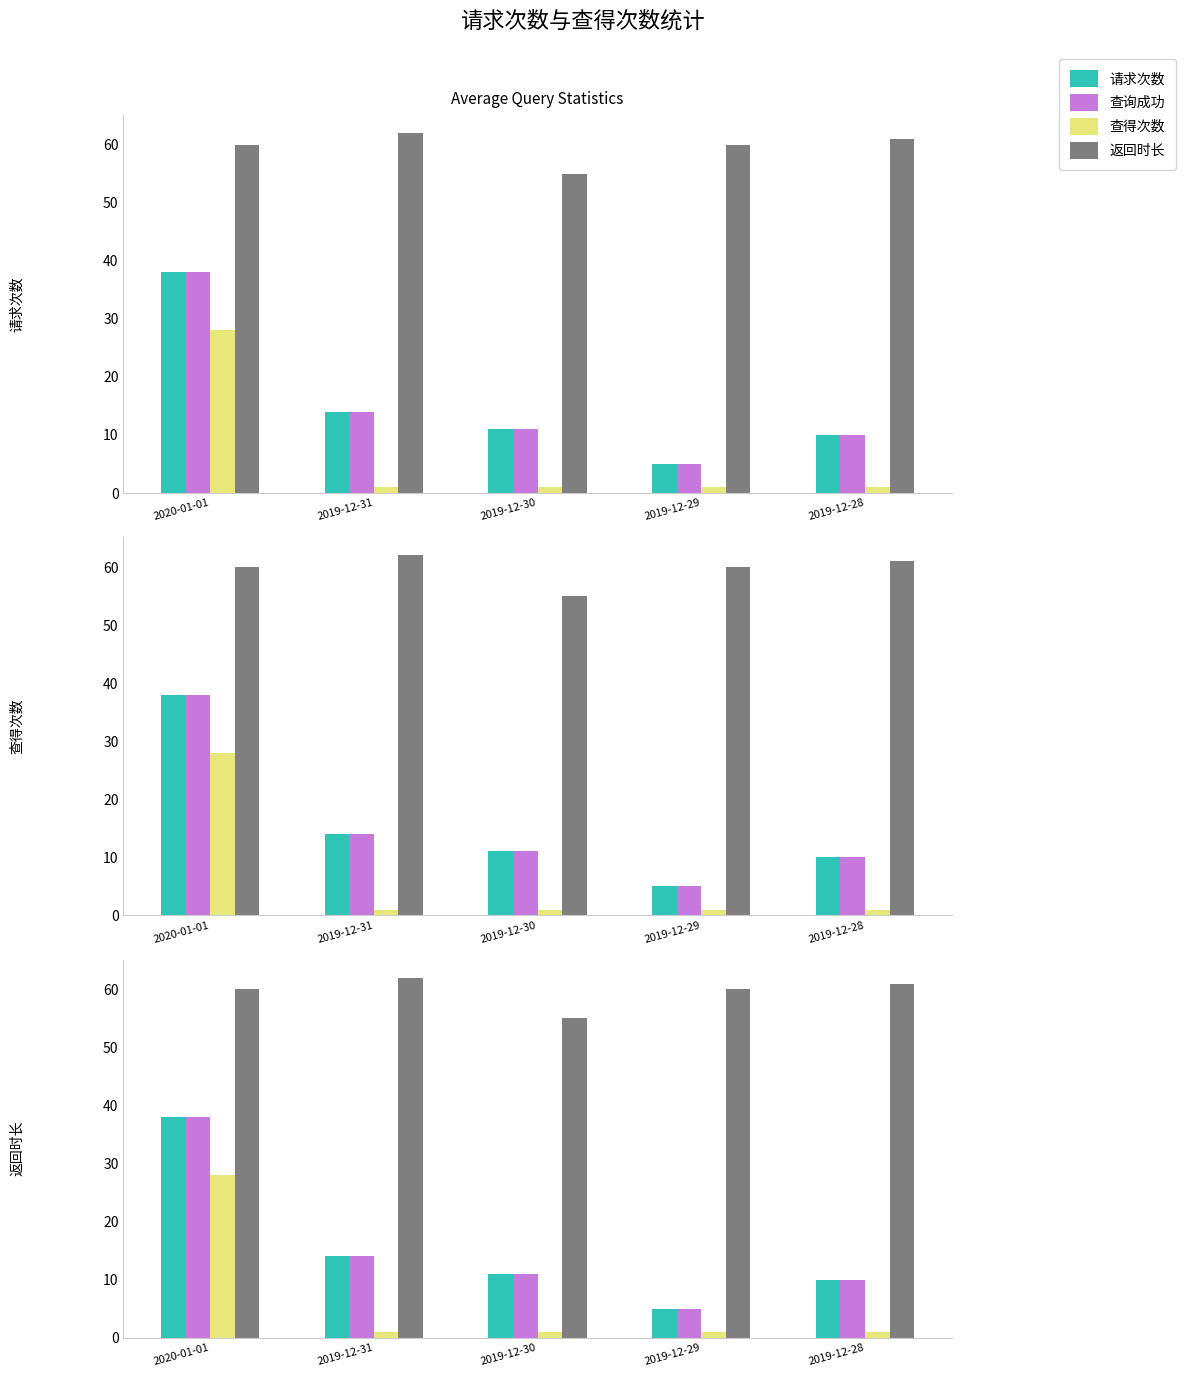

What is the label of the 1st bar from the right?

2019-12-28